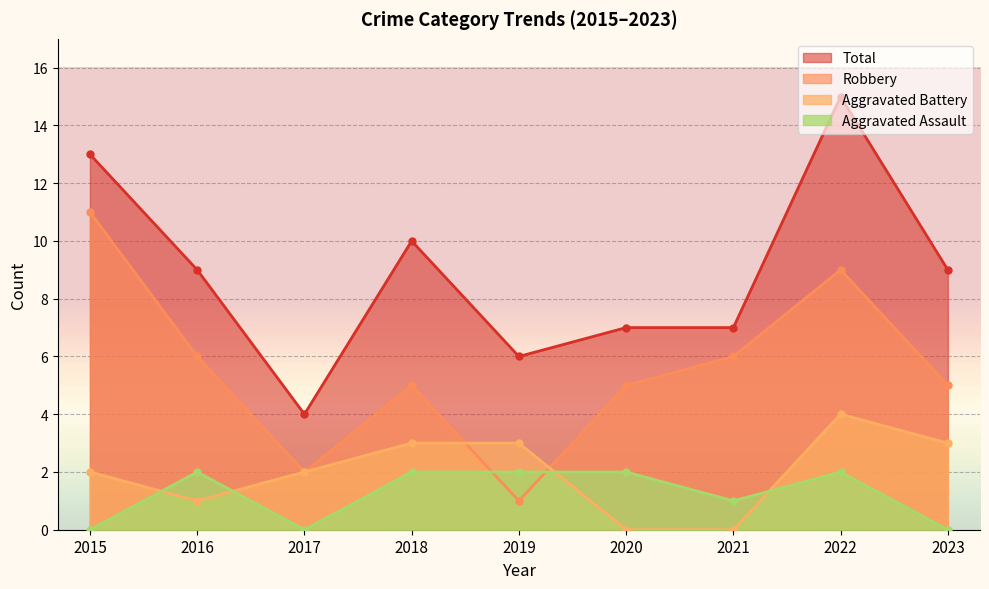

What is the greatest value displayed?

15